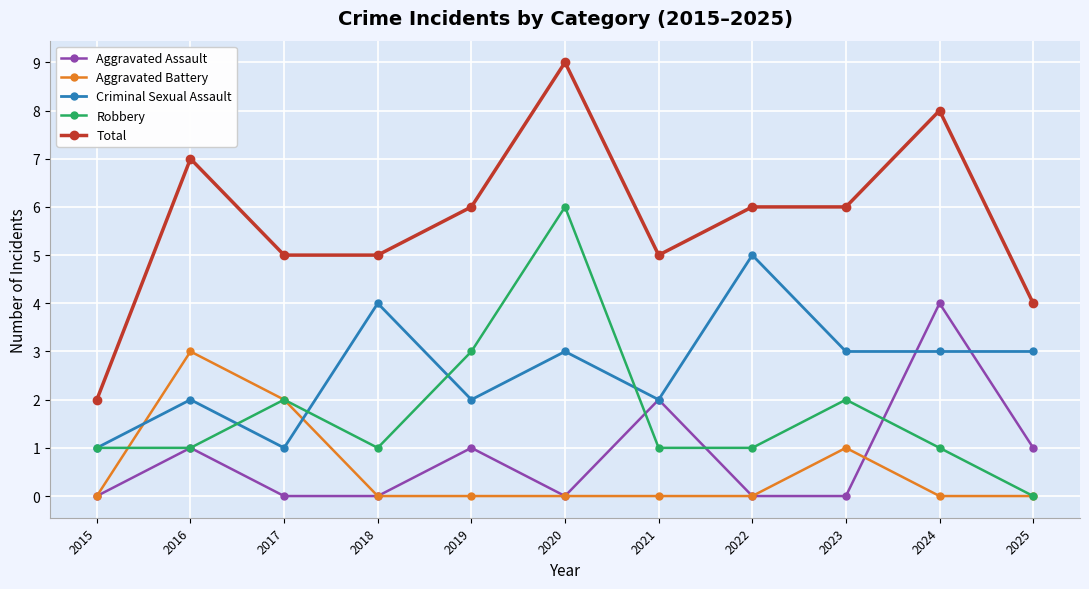

Reading left to right, what are all the values shown in this chart?

Aggravated Assault: 0	1	0	0	1	0	2	0	0	4	1
Aggravated Battery: 0	3	2	0	0	0	0	0	1	0	0
Criminal Sexual Assault: 1	2	1	4	2	3	2	5	3	3	3
Robbery: 1	1	2	1	3	6	1	1	2	1	0
Total: 2	7	5	5	6	9	5	6	6	8	4